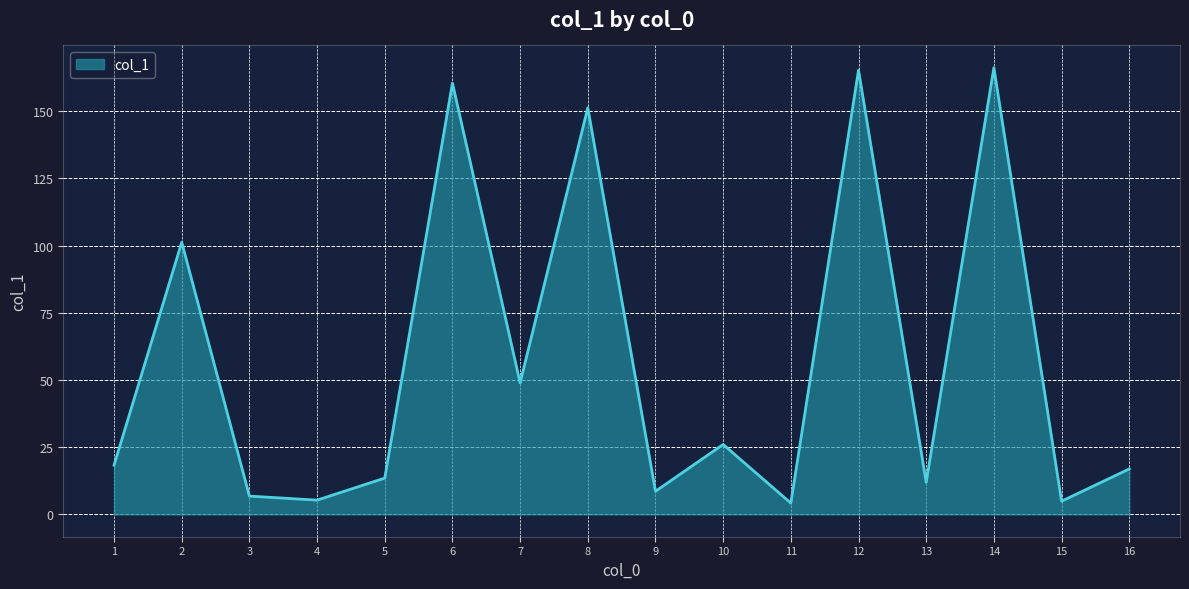

What is the difference between the maximum and minimum values?

161.9